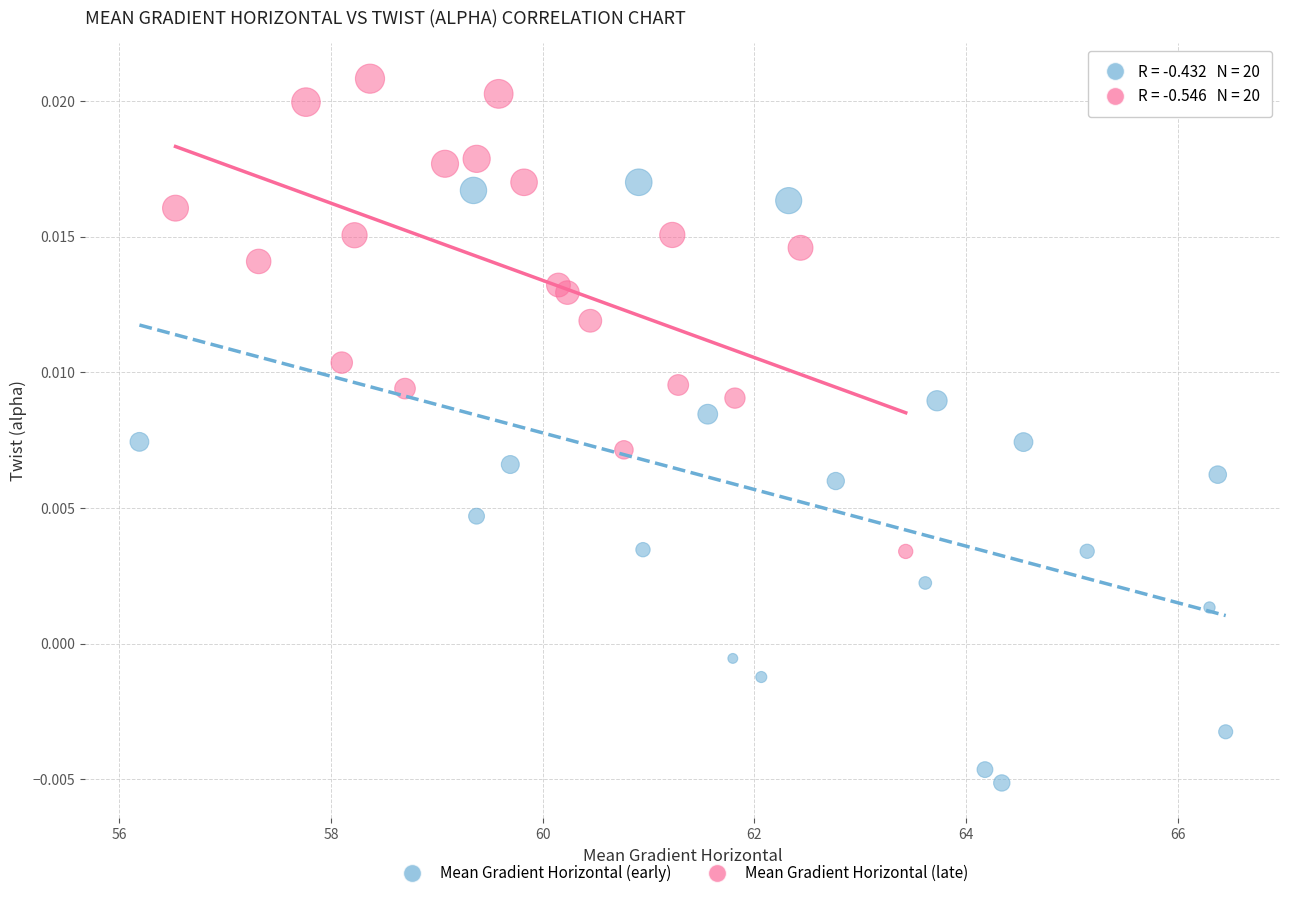

What are all the series names shown in the legend?

Mean Gradient Horizontal (early), Mean Gradient Horizontal (late)